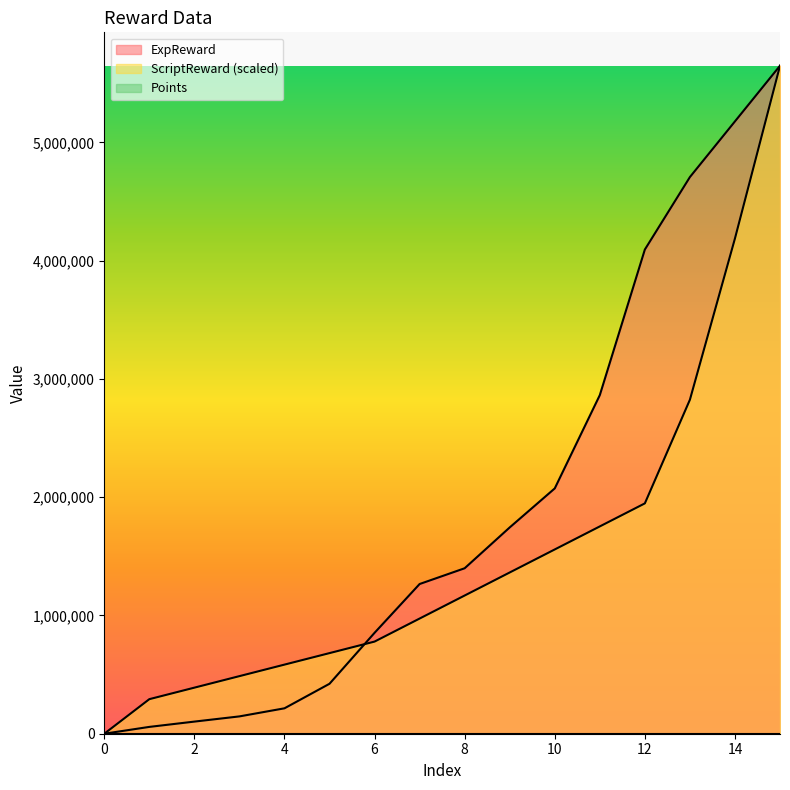

The value of ExpReward at 4 is 214842.0. True or false?

True